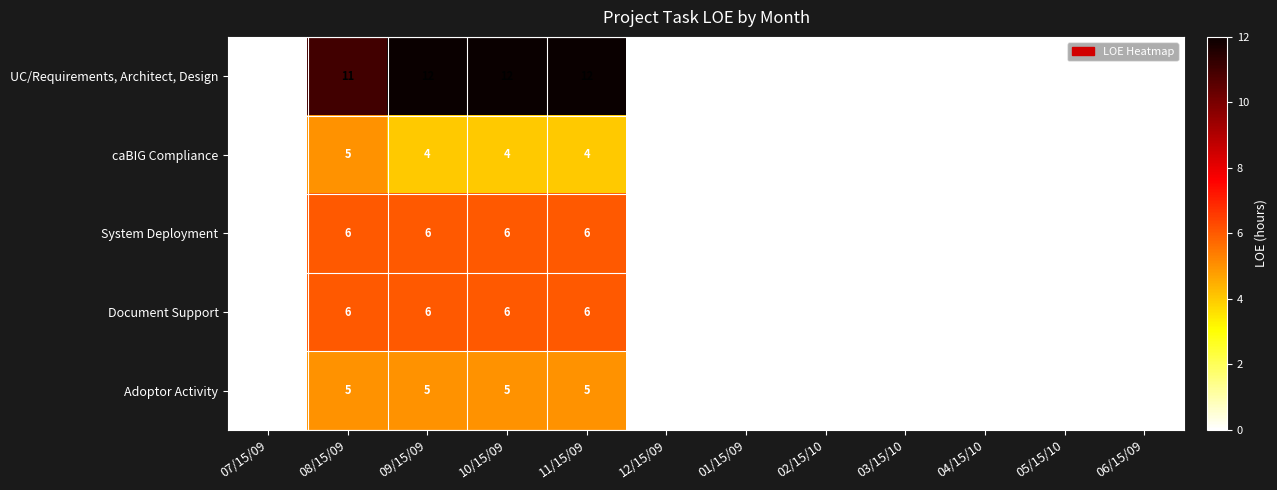

True or false: Adoptor Activity has a value of 1 at 10/15/09.

False